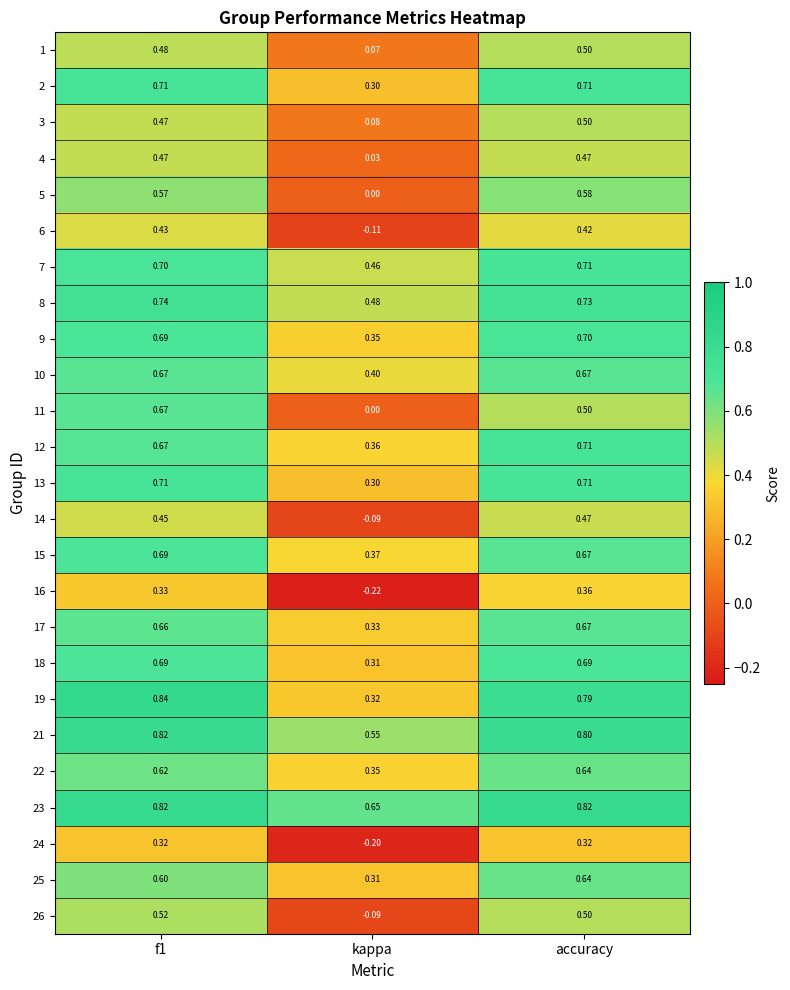

At which label is 25 closest to 0?

kappa